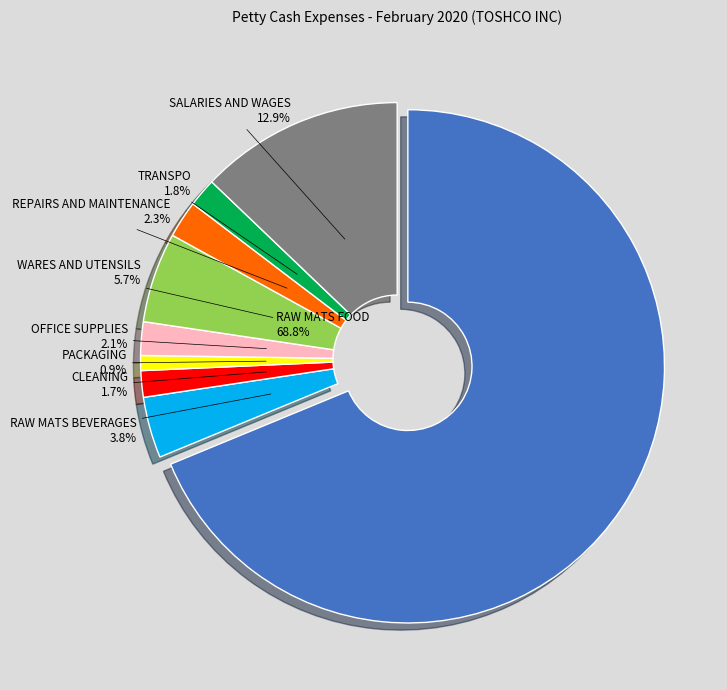

Which category accounts for the majority?

RAW MATS FOOD